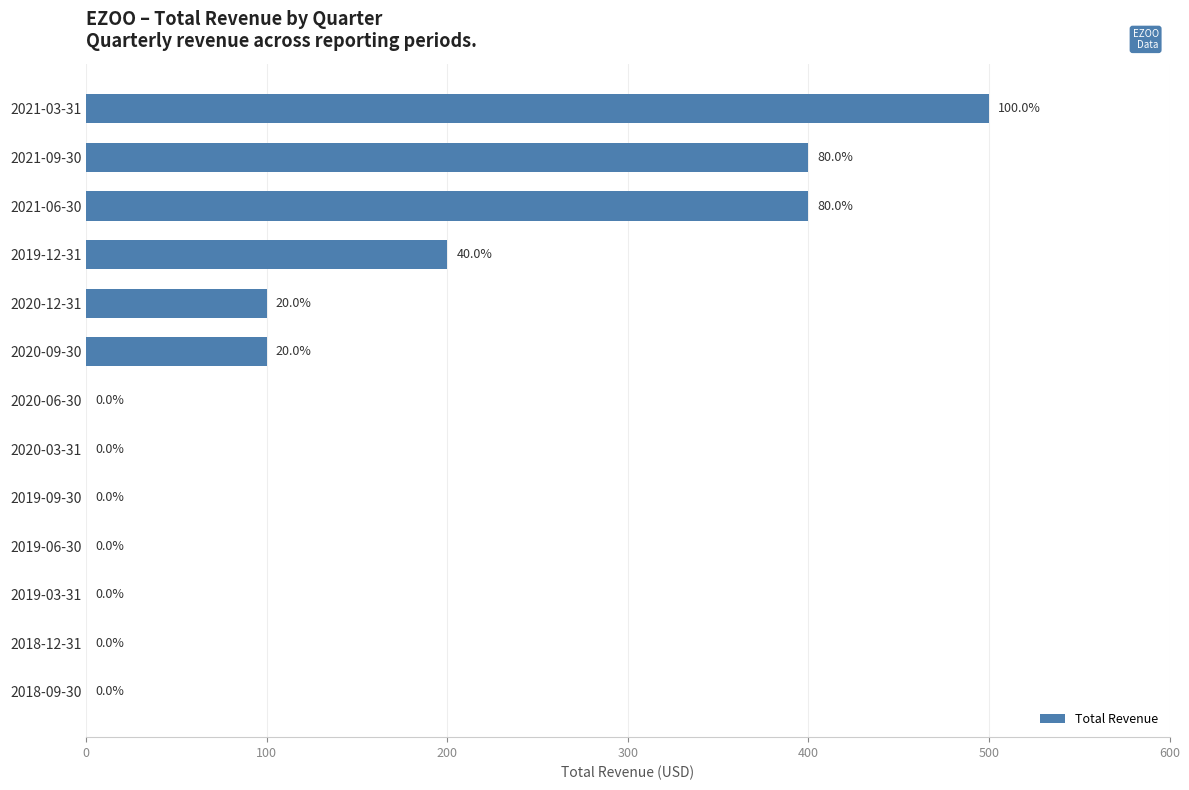

Which label corresponds to the largest value in the chart?

2021-03-31